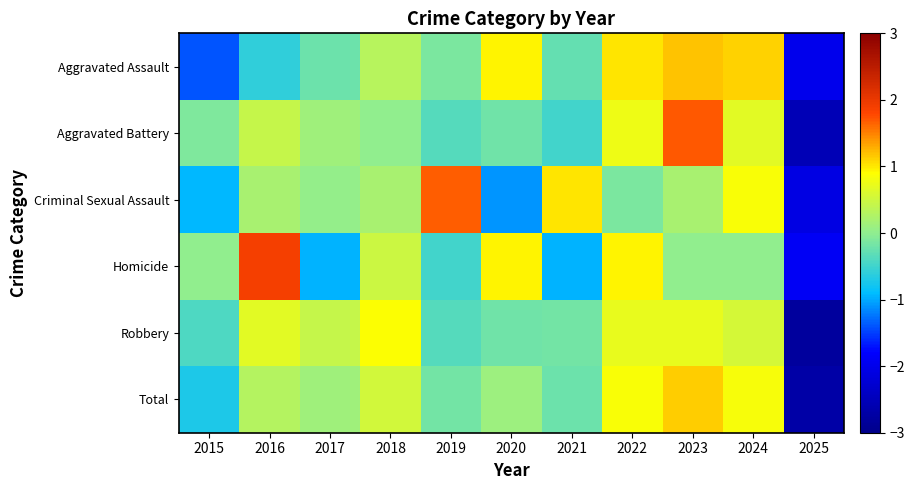

List the series in order of their peak value, highest first.

Homicide, Aggravated Battery, Criminal Sexual Assault, Aggravated Assault, Total, Robbery